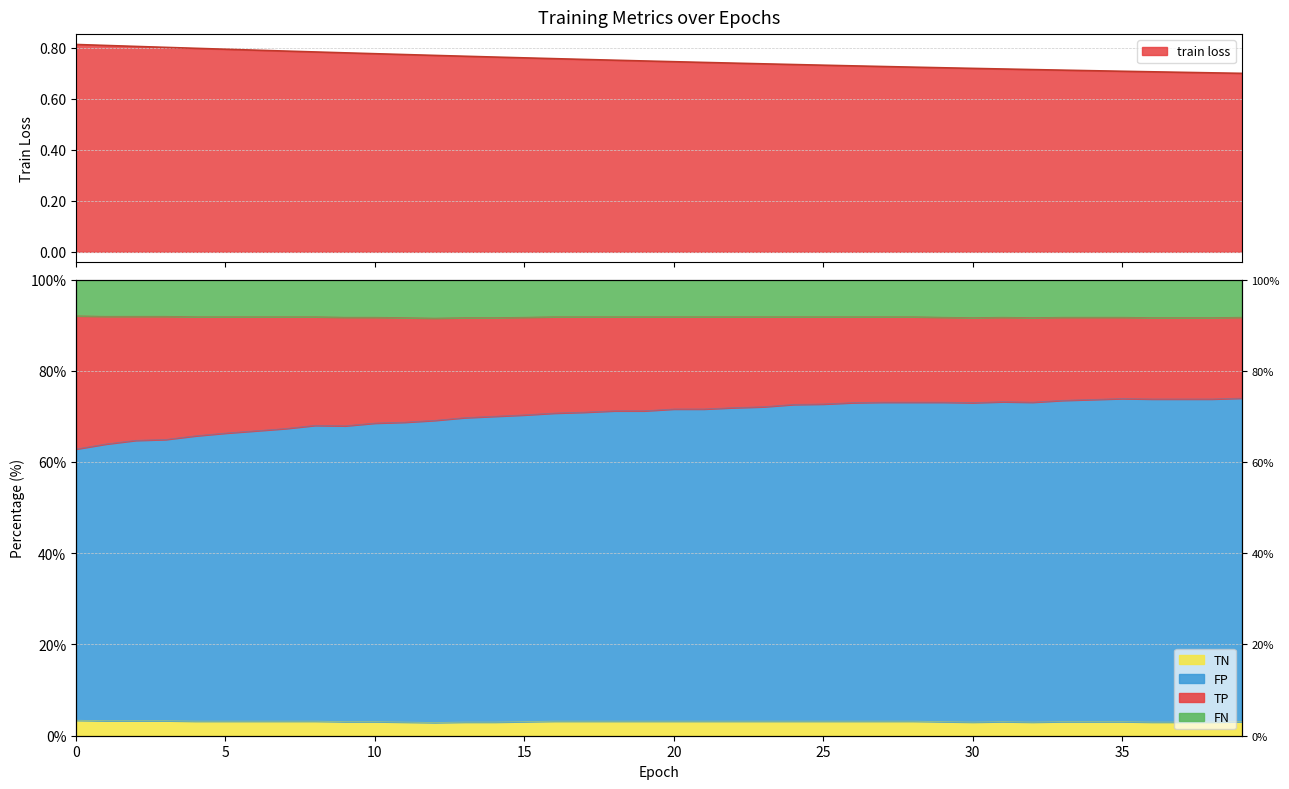

True or false: TN and FN intersect in this chart.

False